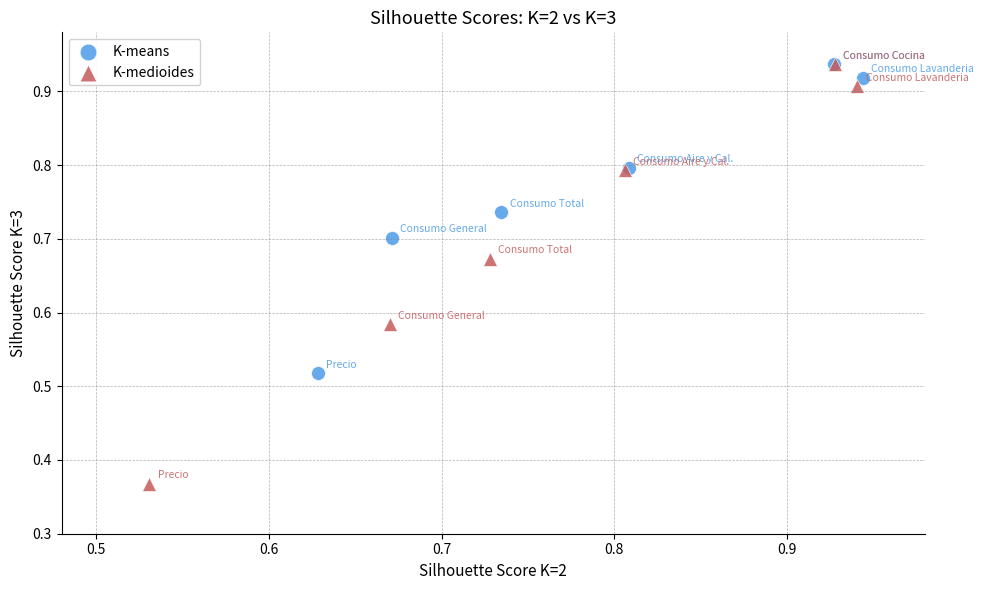

Which series contains the lowest Y value?

K-medioides